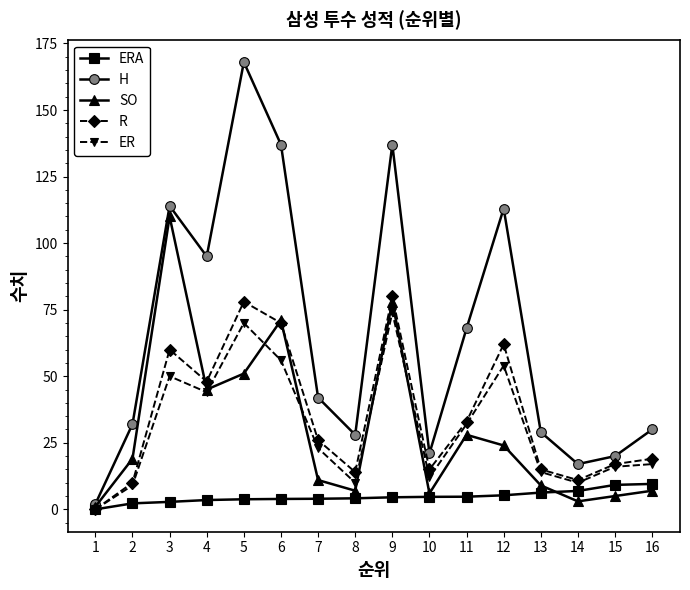

At which category does the chart reach its peak across all series?

5